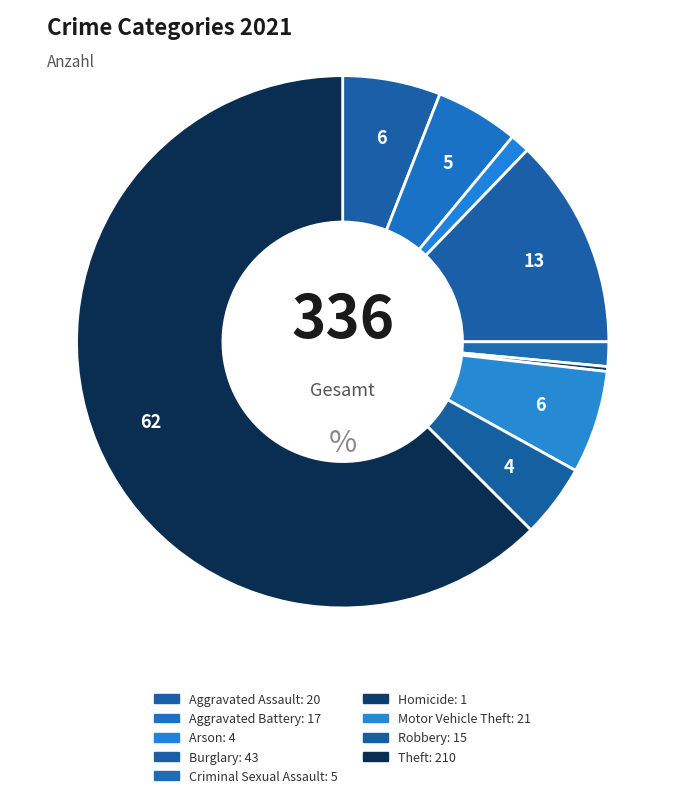

How many slices are in this pie chart?

9